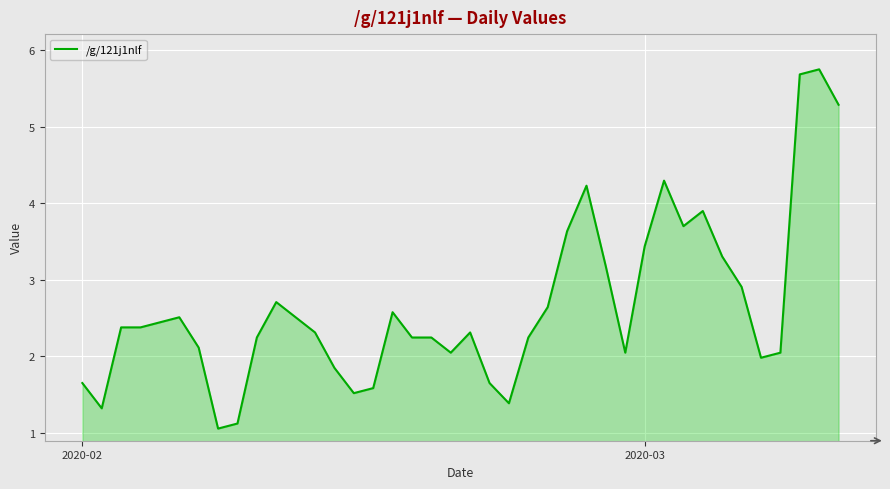

What is the difference between the maximum and minimum values?

4.7